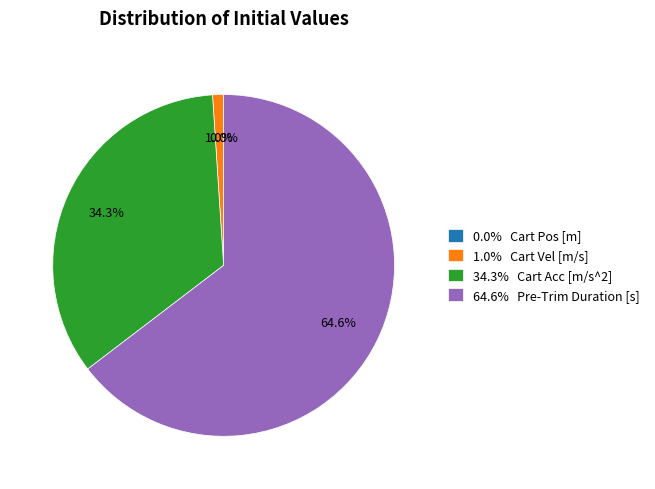

Combined, what portion of the pie is 64.6% Pre-Trim Duration [s] and 34.3% Cart Acc [m/s^2]?

99.0%